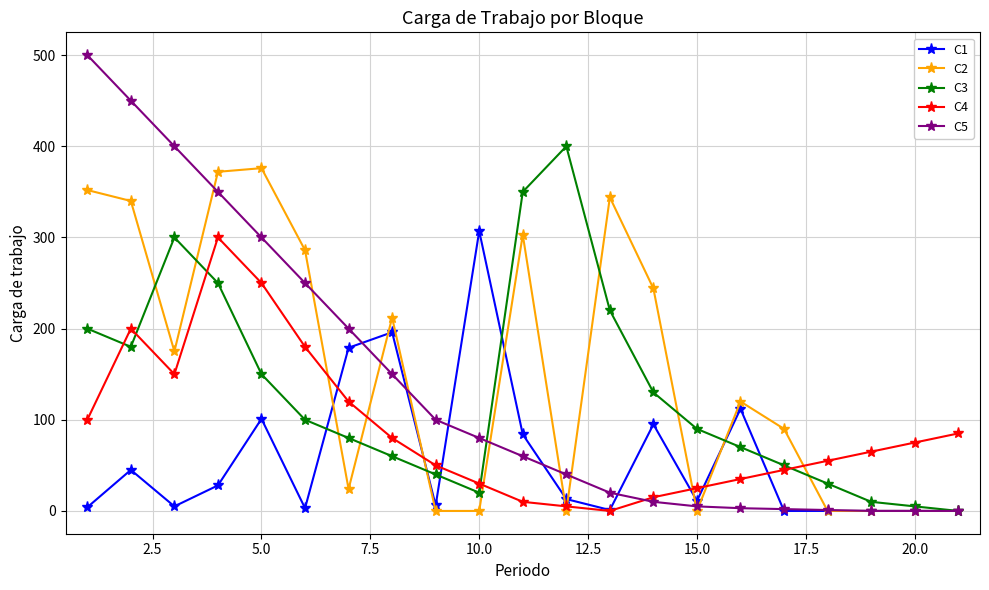

How many lines are shown in the chart?

5